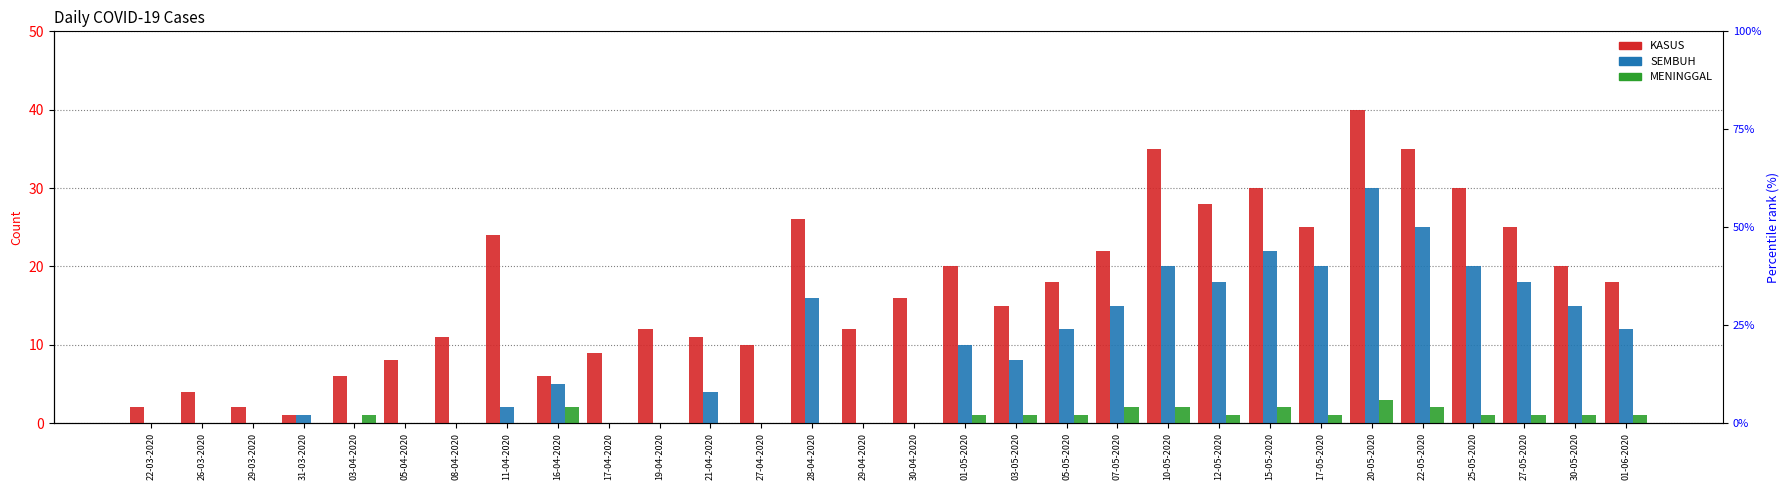

List the series in order of their peak value, highest first.

KASUS, SEMBUH, MENINGGAL